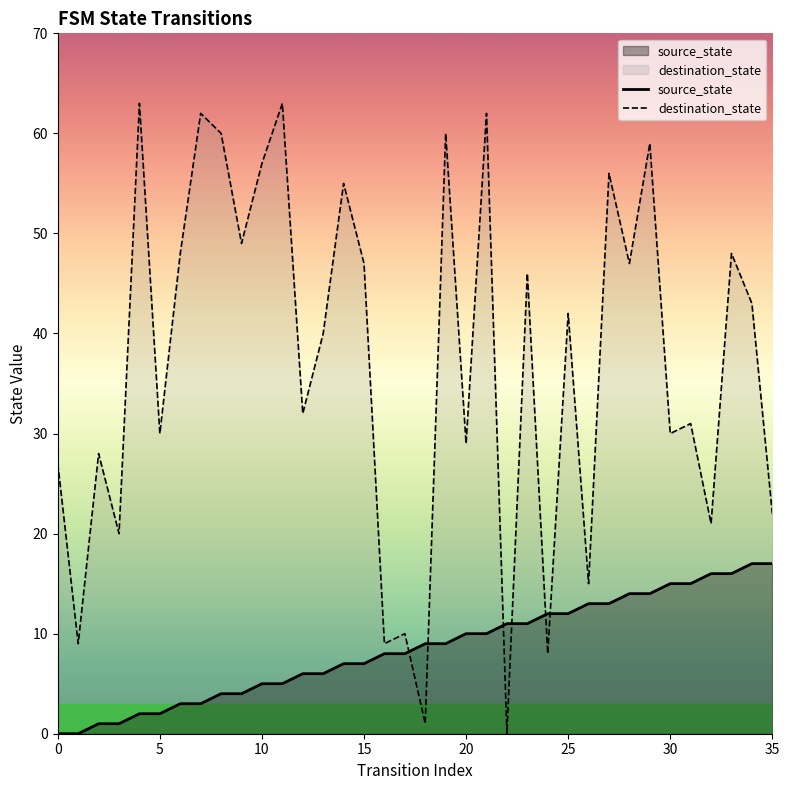

List the series in order of their peak value, highest first.

destination_state, source_state